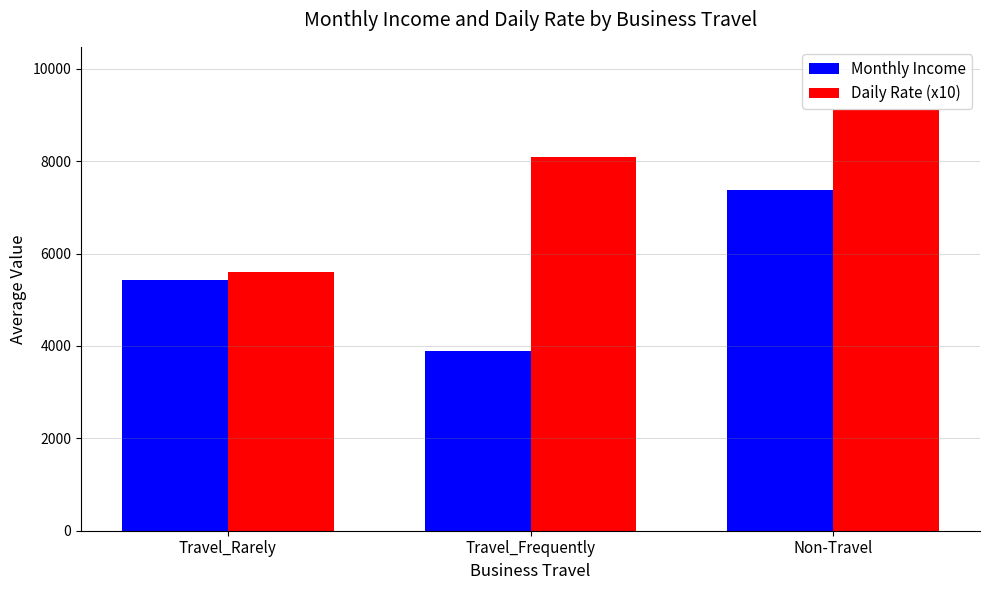

Are the bars horizontal?

No